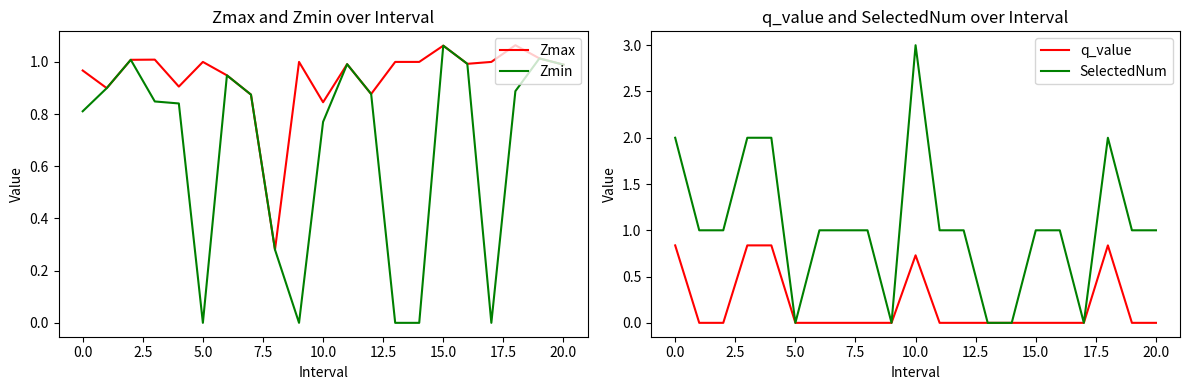

Which category has the highest value in the Zmin series?

15.0